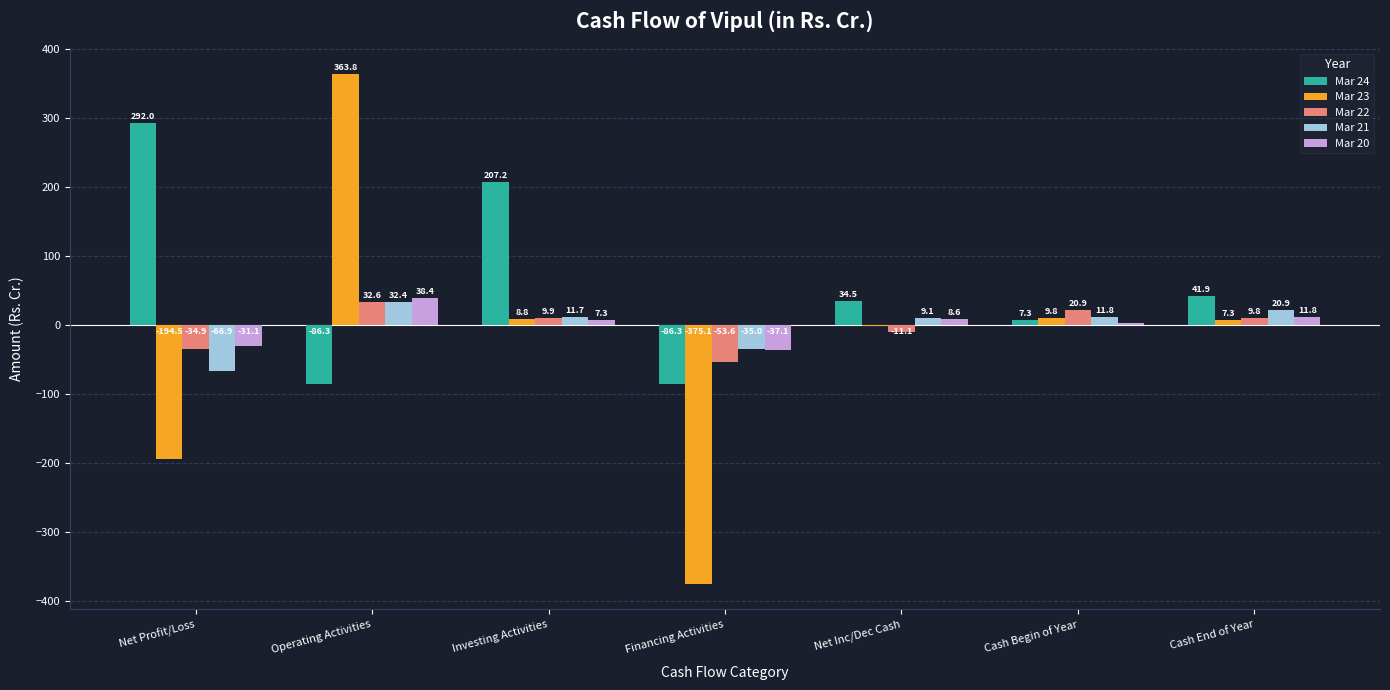

Is the value of Mar 22 at Investing Activities greater than the value of Mar 23 at Investing Activities?

Yes